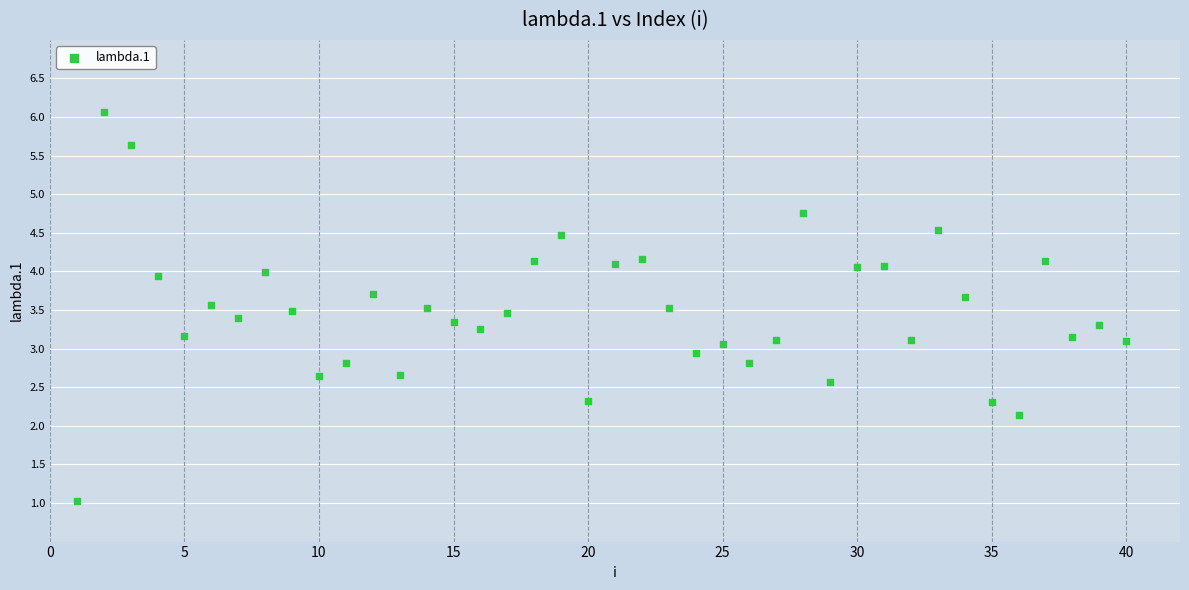

What is the range of X values (max minus min)?

39.0